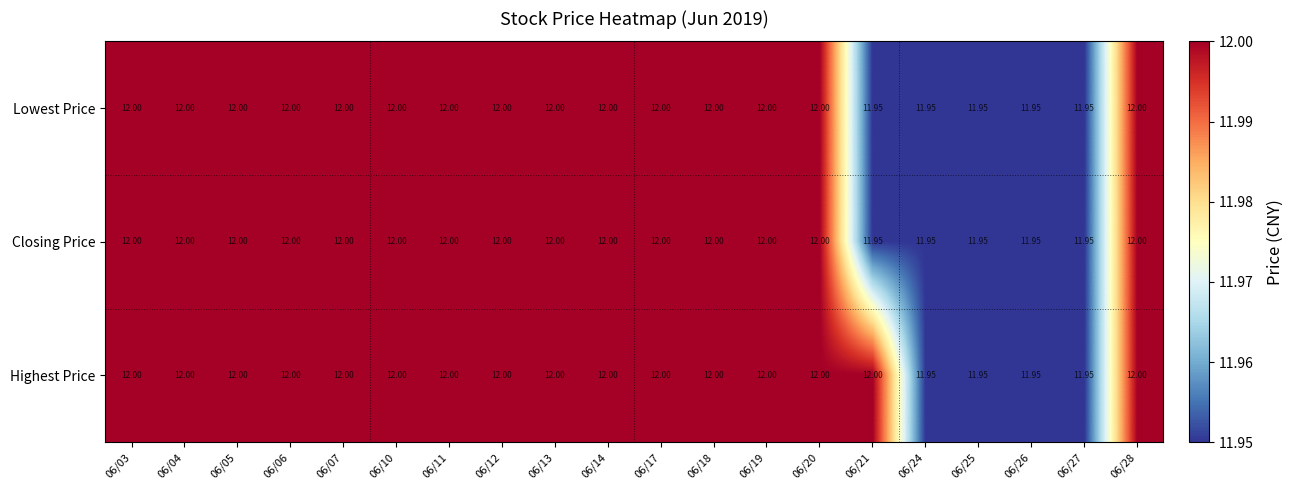

What is the maximum value shown in the chart?

12.0